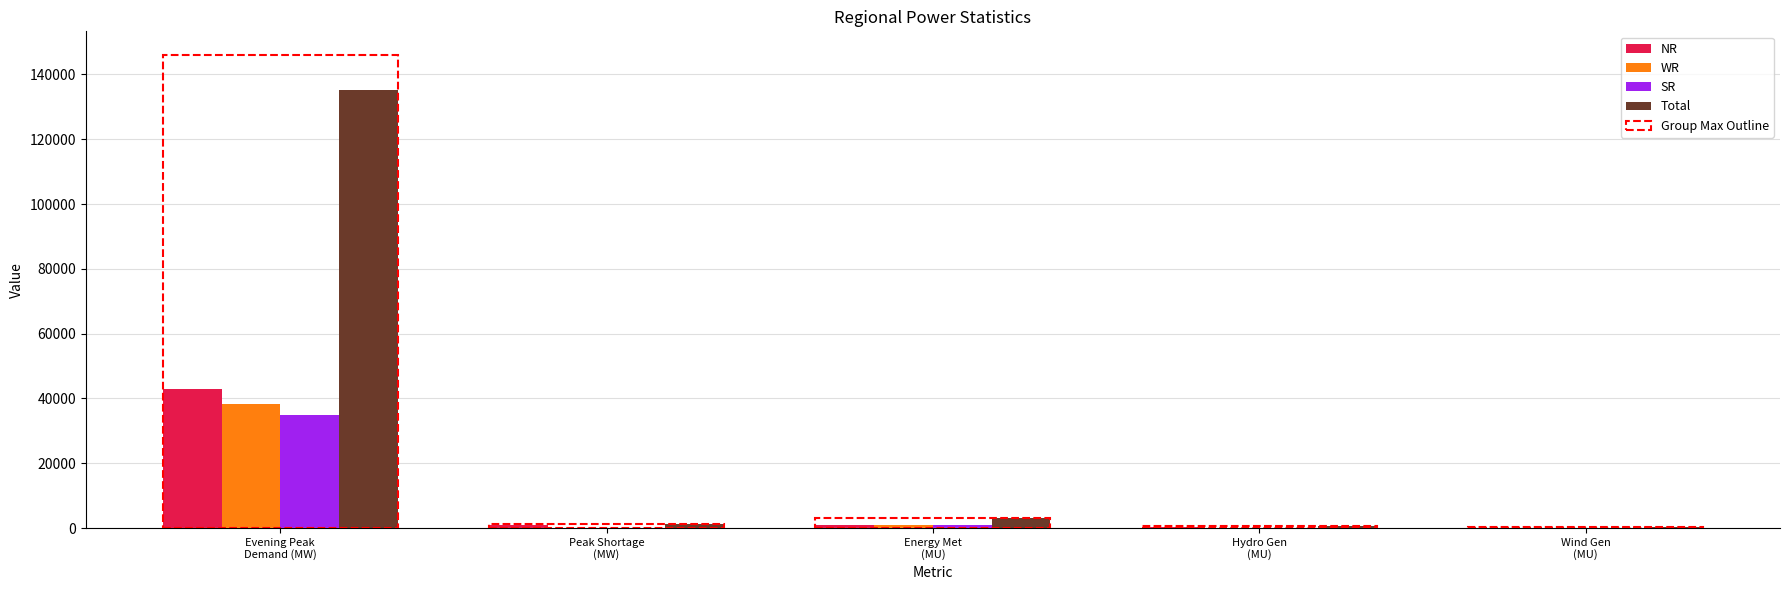

What is the greatest value displayed?

135199